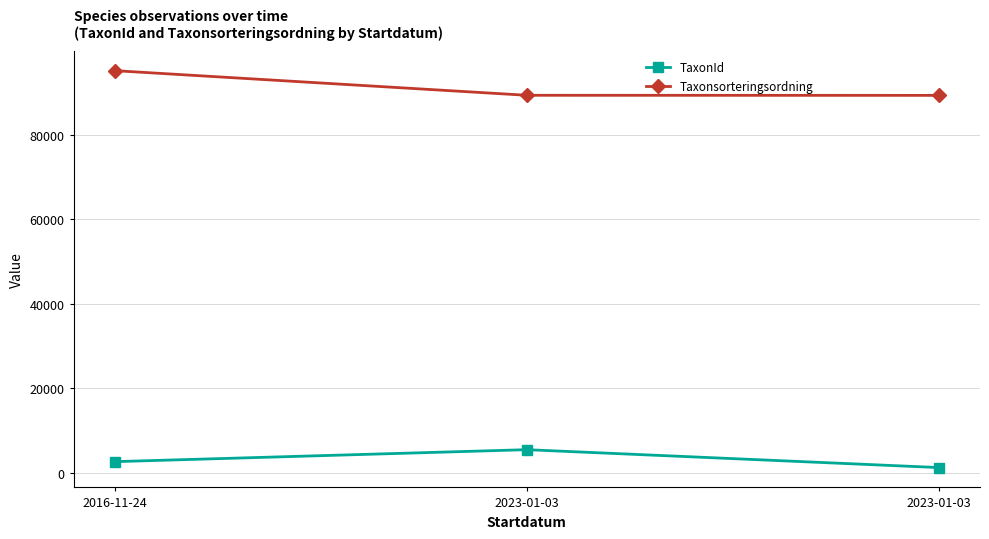

How many series are shown in this chart?

2